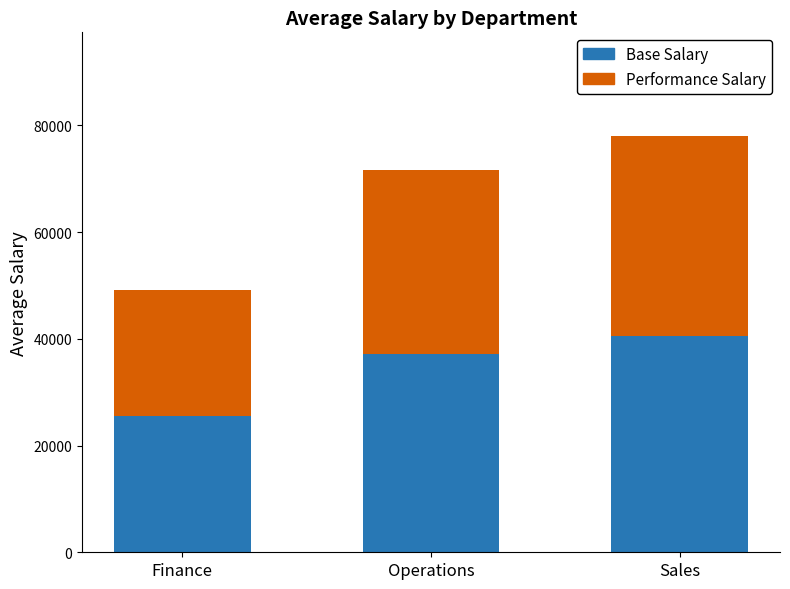

The Base Salary series shows 11860.1 at Operations. True or false?

False